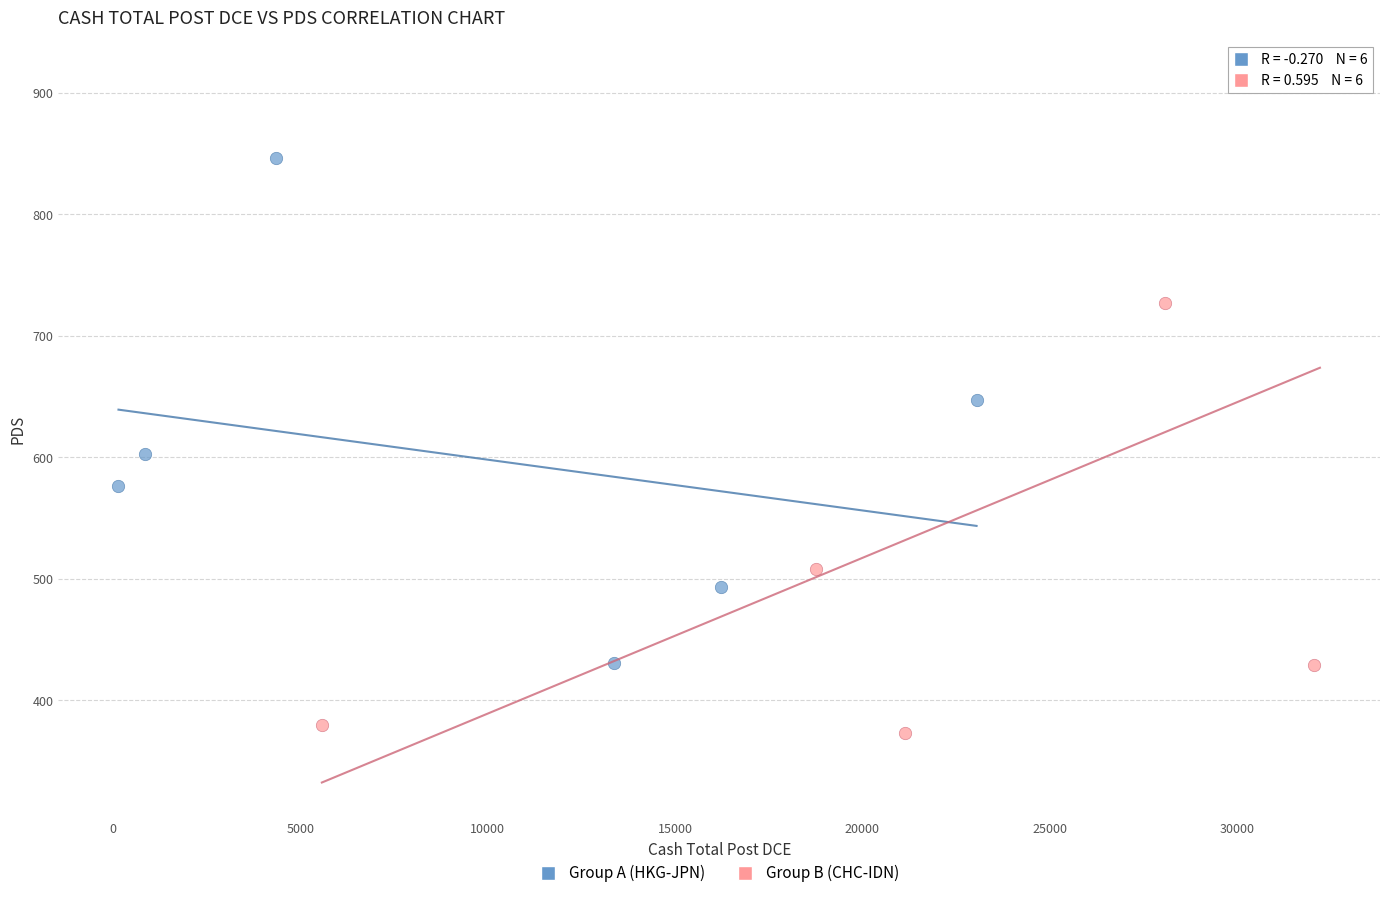

What are all the series names shown in the legend?

Group A (HKG-JPN), Group B (CHC-IDN)